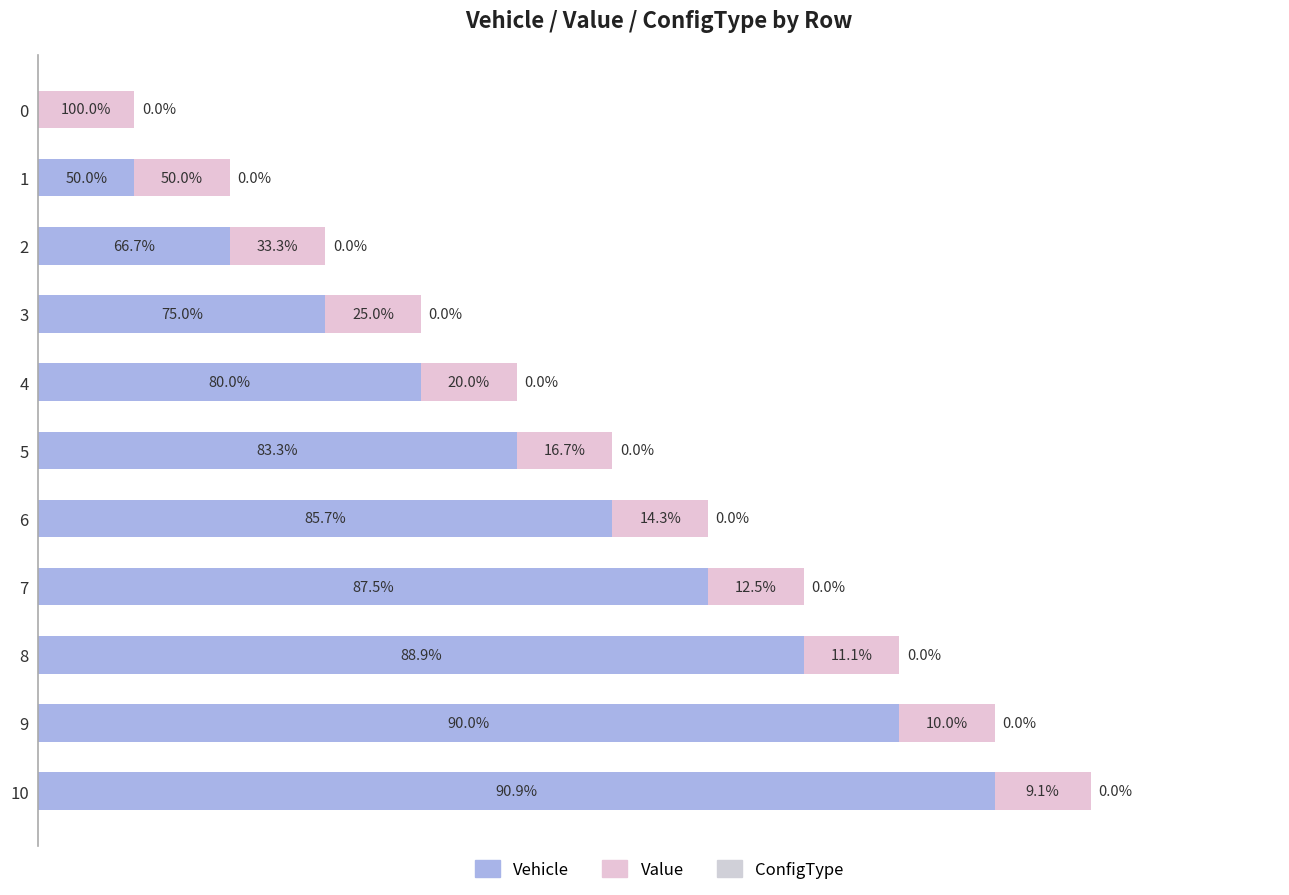

What is the value of the Vehicle bar at the 7th from the left?

6.0